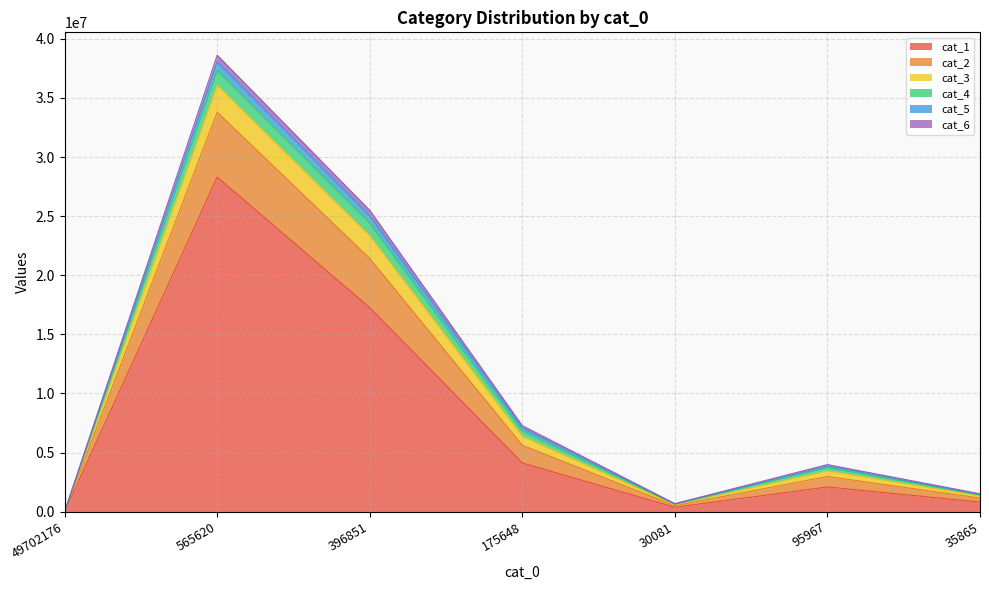

In cat_2, how many points are lower than both neighbors (excluding endpoints)?

1